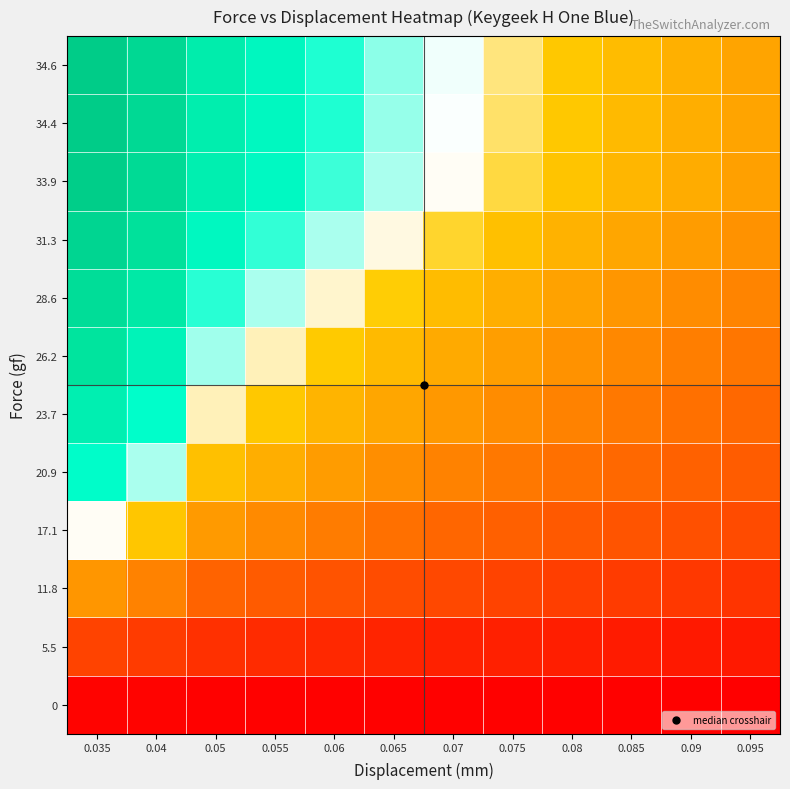

What is the spread (max minus min) of values at 0.05?

1.9